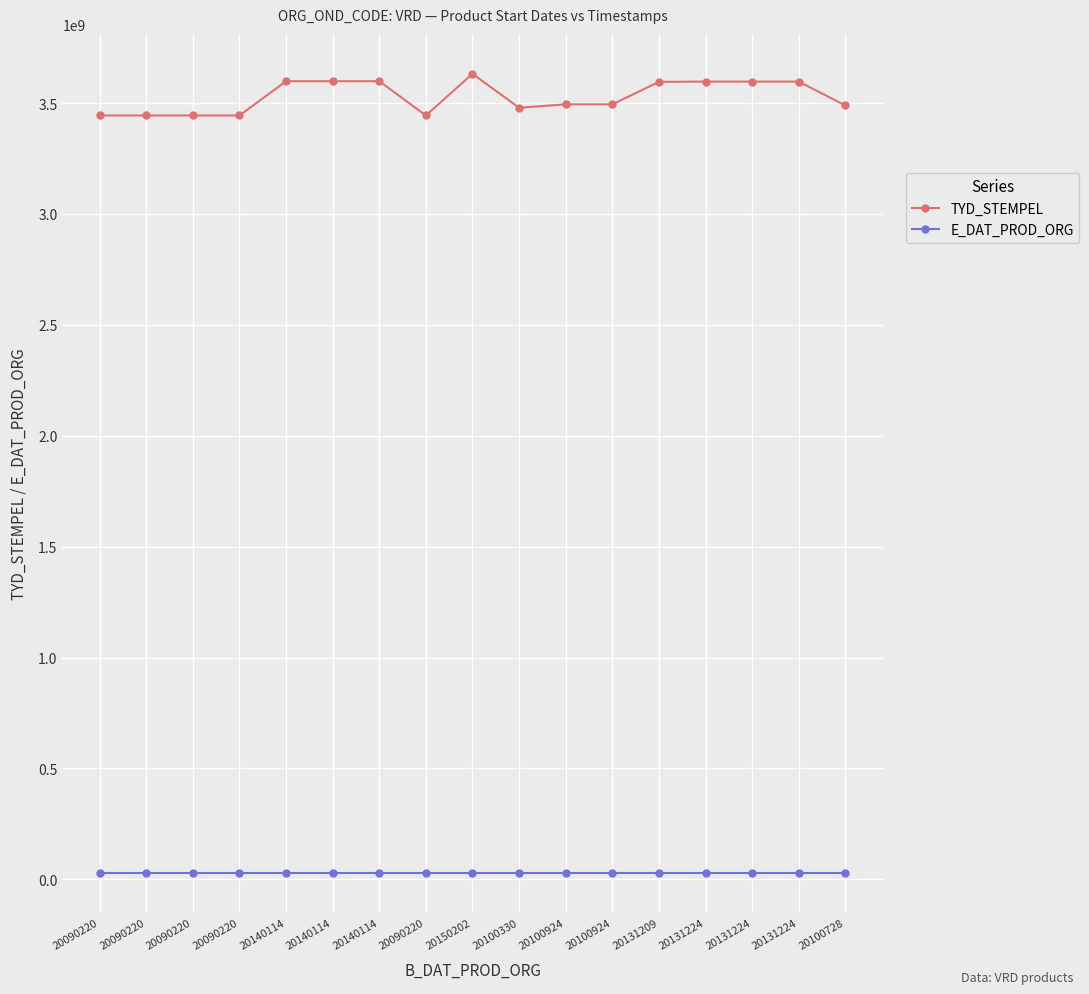

True or false: E_DAT_PROD_ORG and TYD_STEMPEL intersect in this chart.

False